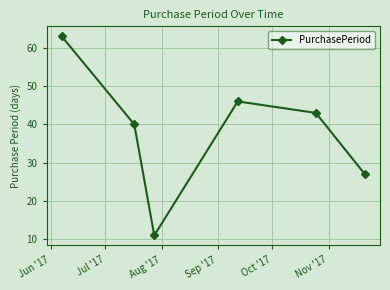

What is the minimum value shown in the chart?

11